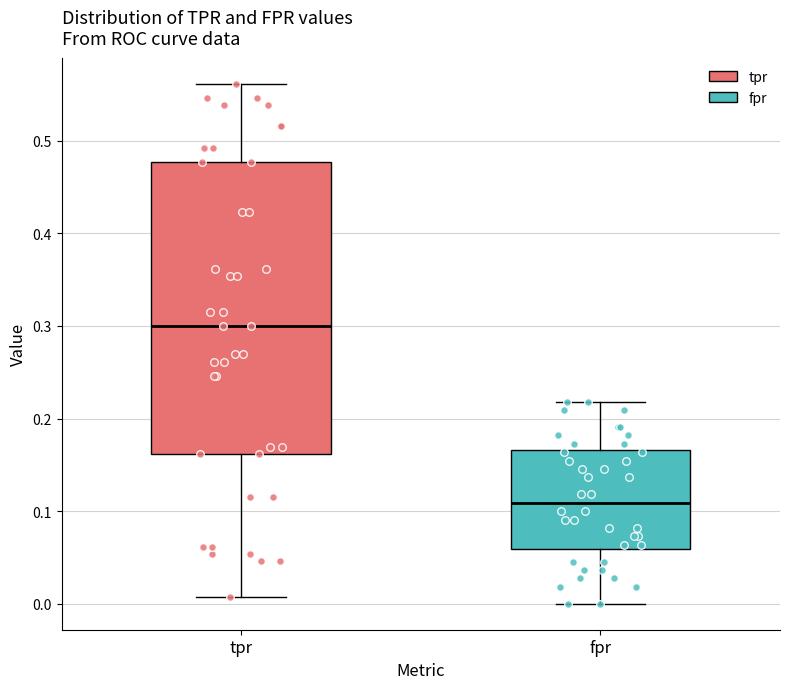

Where does the upper whisker of the box for fpr end on the y-axis? The values are not printed on the chart, so give them approximately, as read against the axis.

0.22